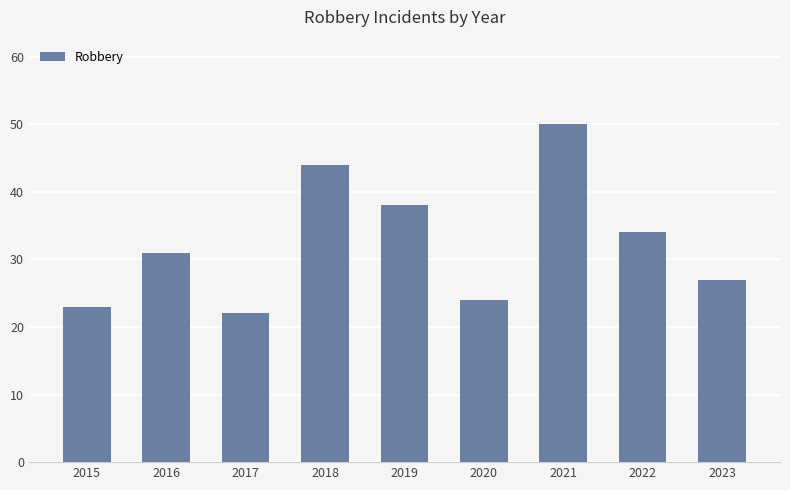

Rank the categories by value from highest to lowest.

2021, 2018, 2019, 2022, 2016, 2023, 2020, 2015, 2017